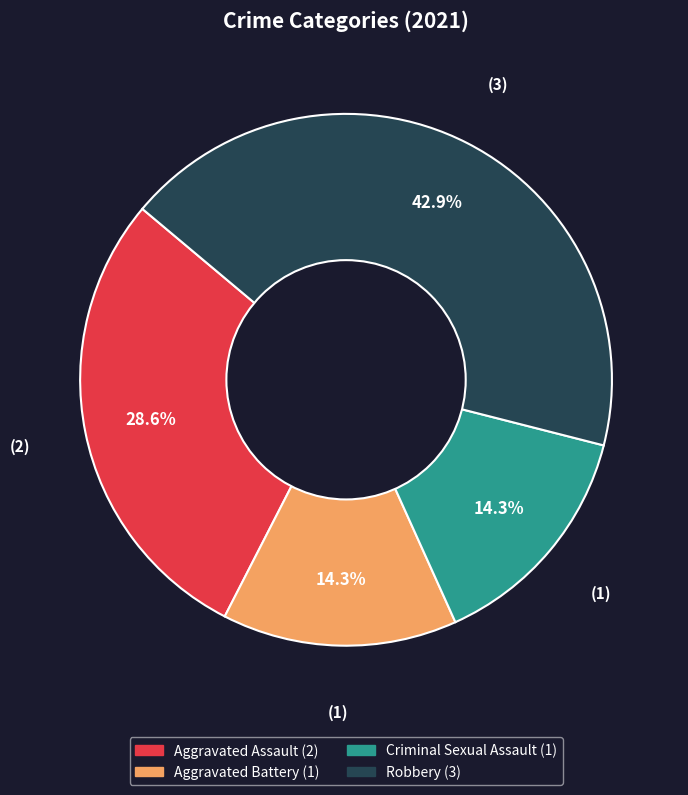

Combined, do Aggravated Battery and Robbery account for over 50%?

Yes